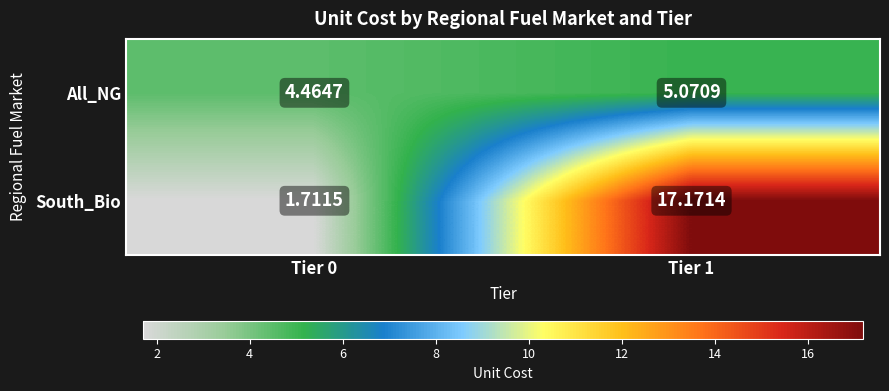

Is the value of All_NG at Tier 0 greater than the value of South_Bio at Tier 1?

No